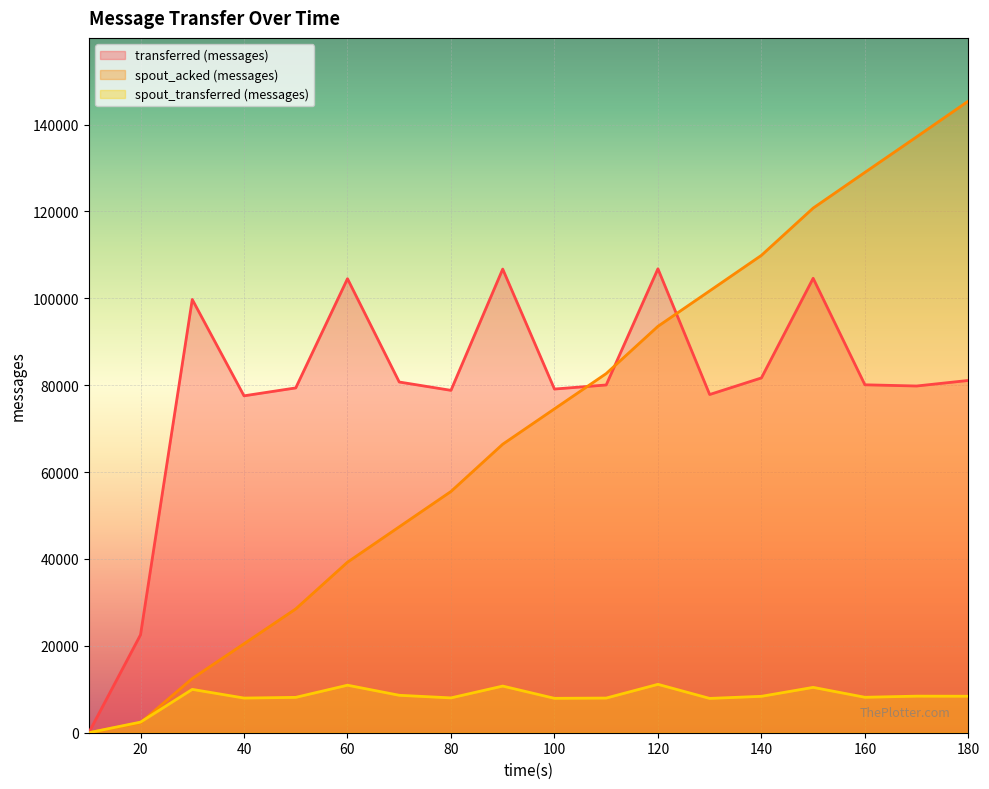

How many categories are shown in the chart?

18